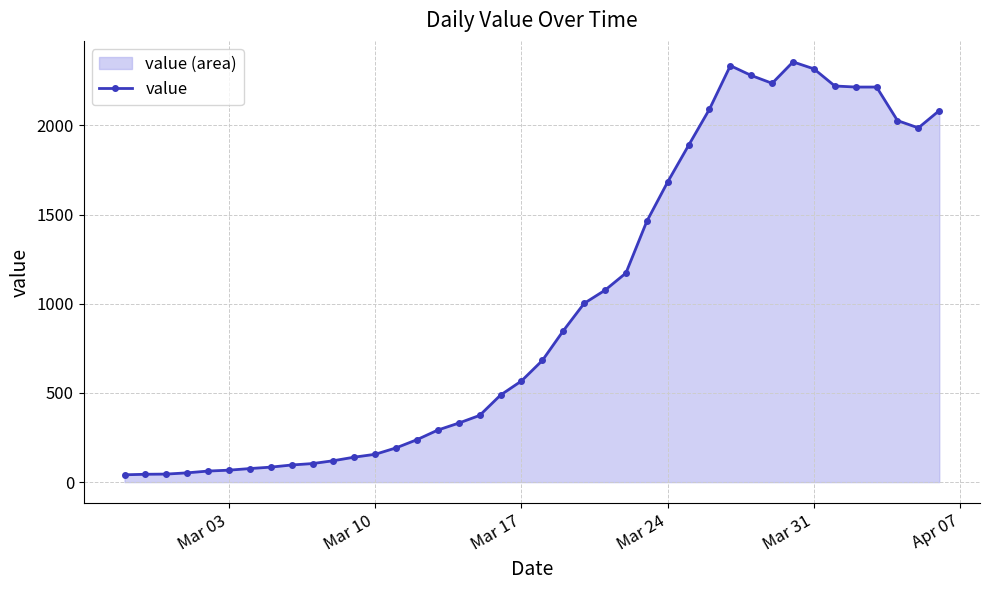

What is the sum of all values?

39744